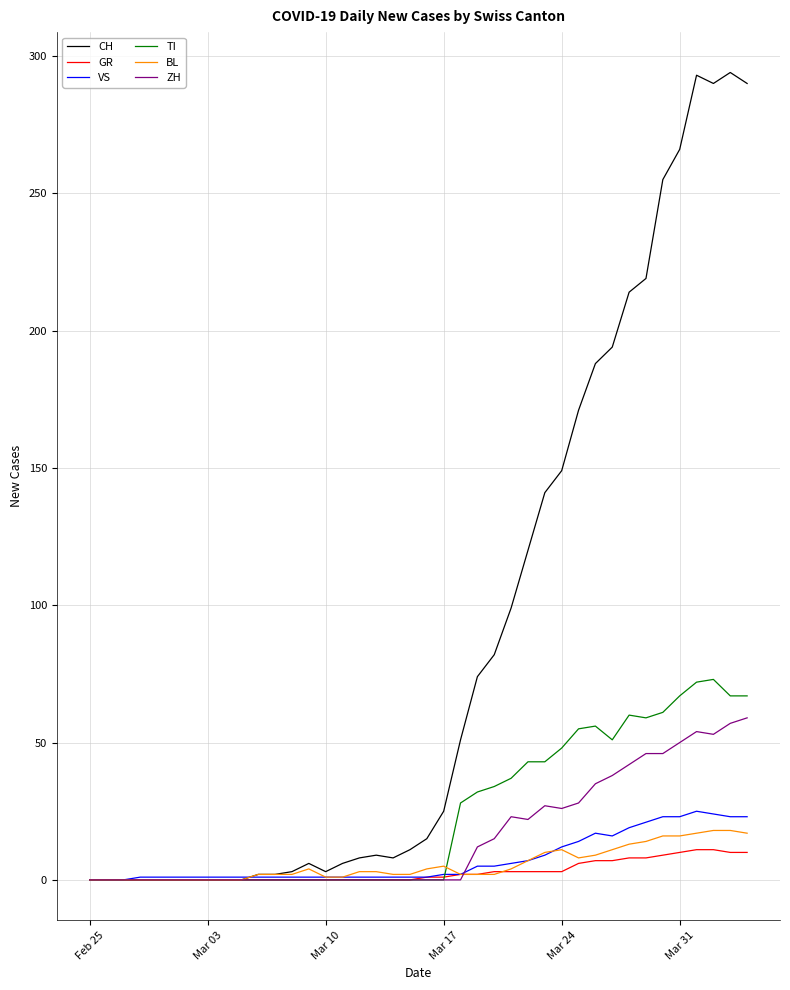

Which series ends up on top after the final intersection of ZH and BL?

ZH